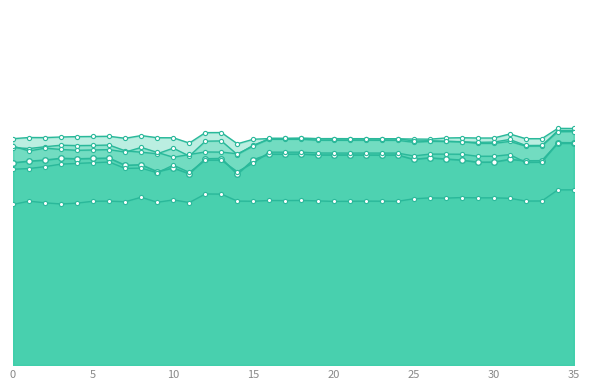

What is the greatest value displayed?

0.7